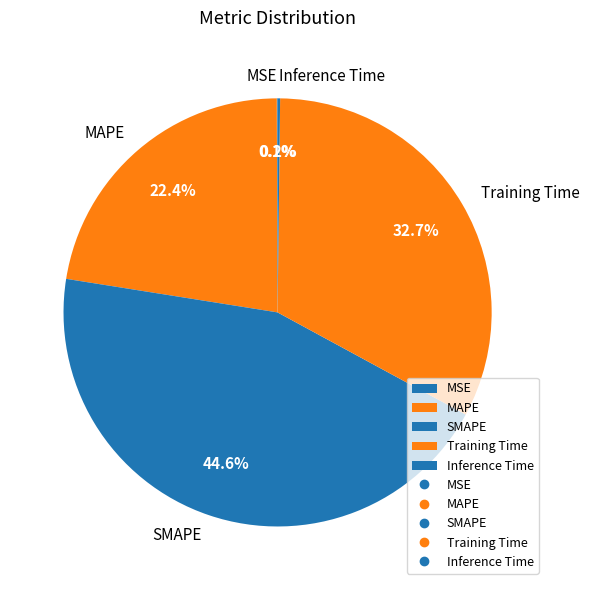

Is the sum of MAPE and SMAPE greater than half?

Yes